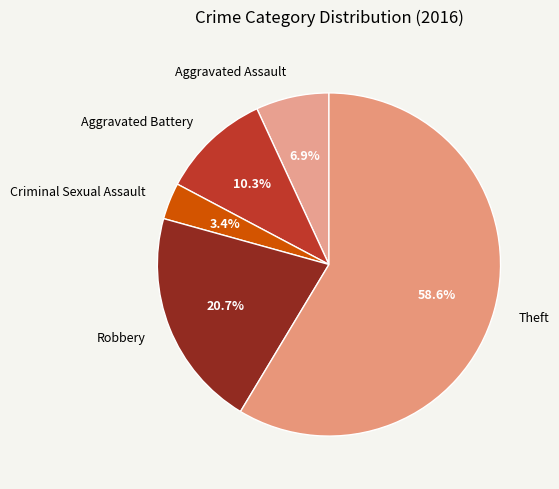

Is the sum of Criminal Sexual Assault and Robbery greater than half?

No